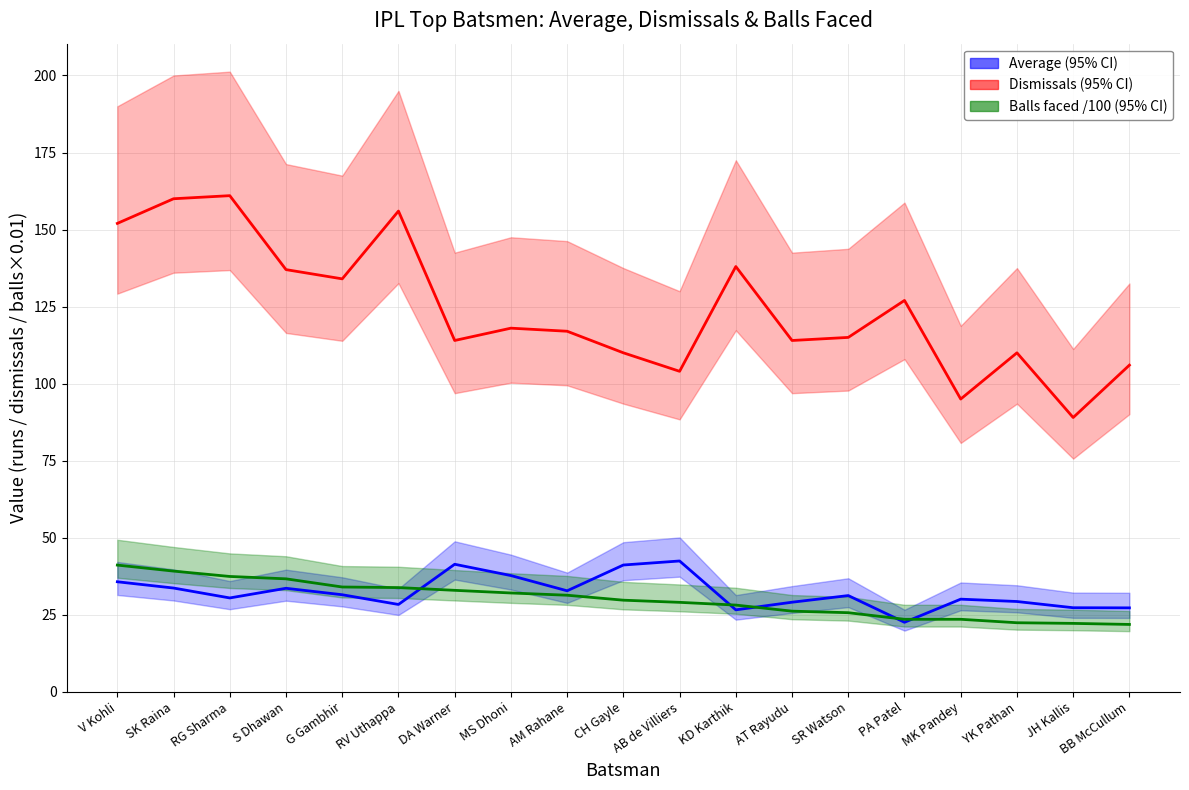

At which category does Average (95% CI) reach its first local peak?

S Dhawan